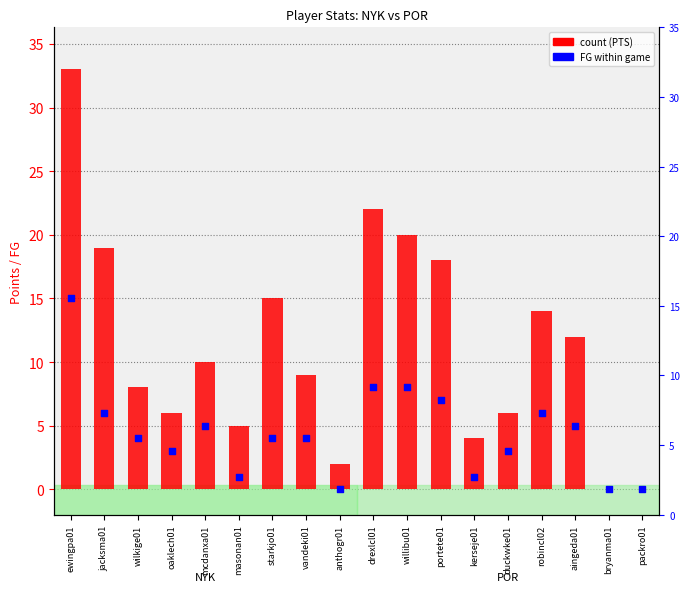

At which category is the sum across all series the highest?

ewingpa01